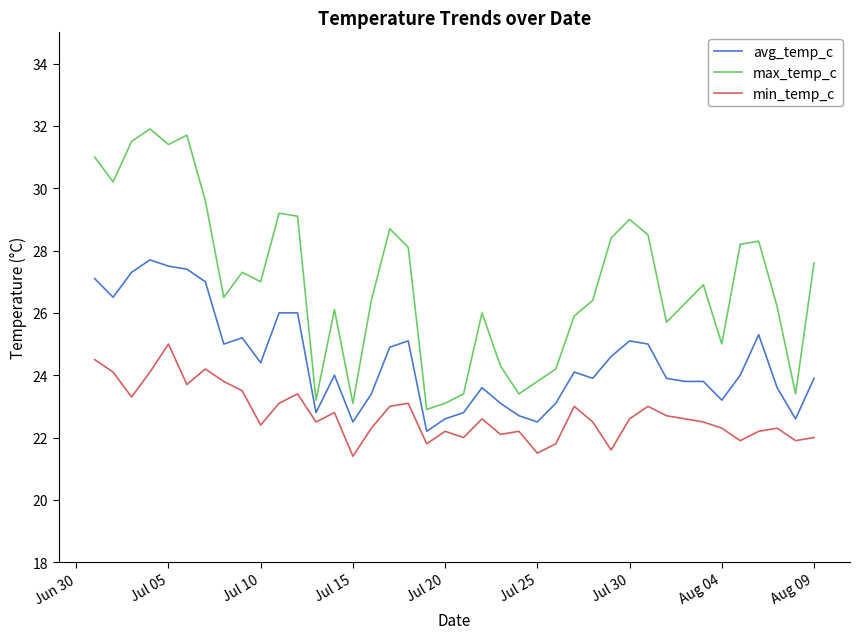

What is the smallest value displayed?

21.4